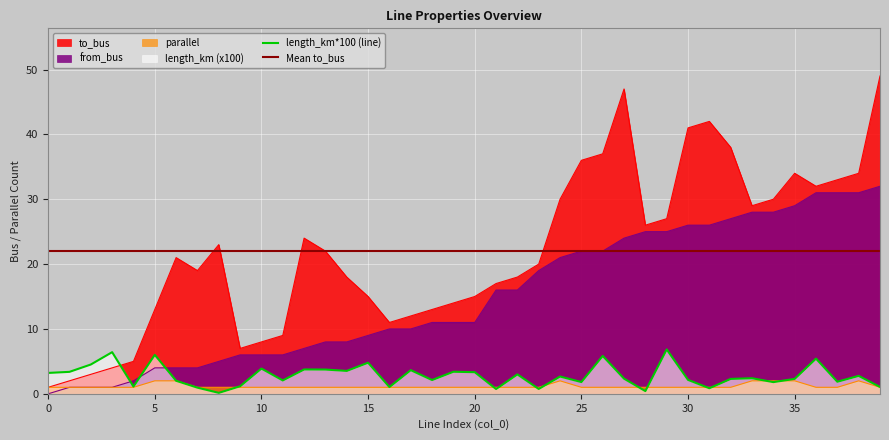

At which category does parallel reach its first local peak?

24